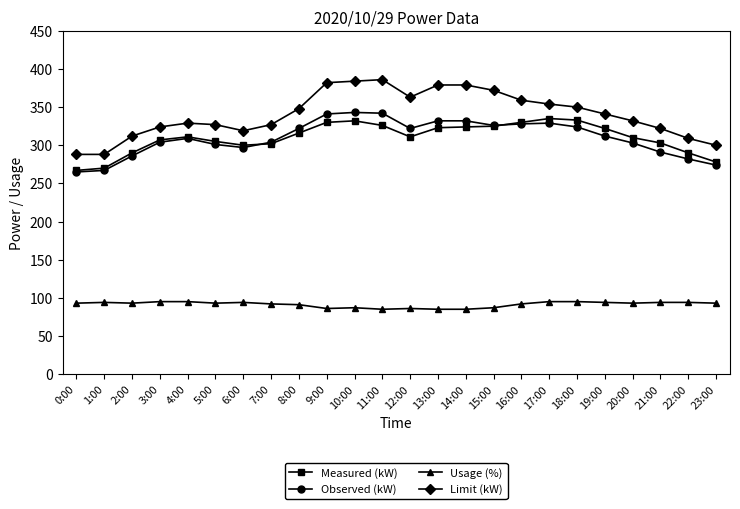

True or false: Usage (%) has more than 2 points higher than both neighbors.

True